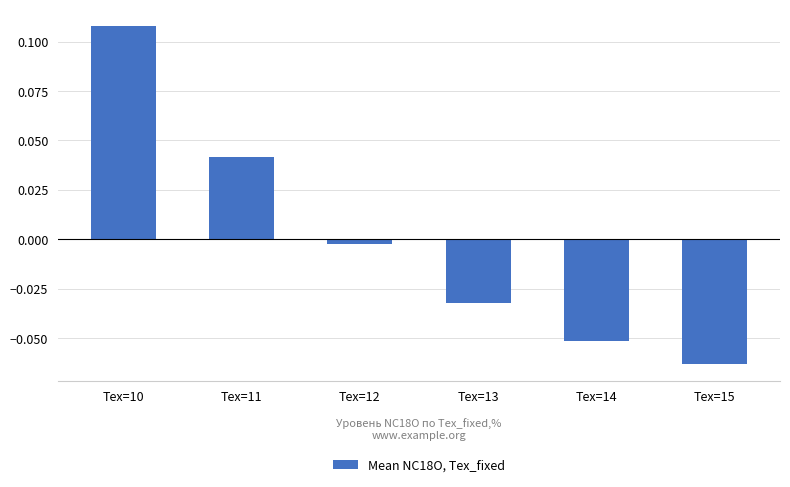

Which category has the highest value across all series?

Tex=10